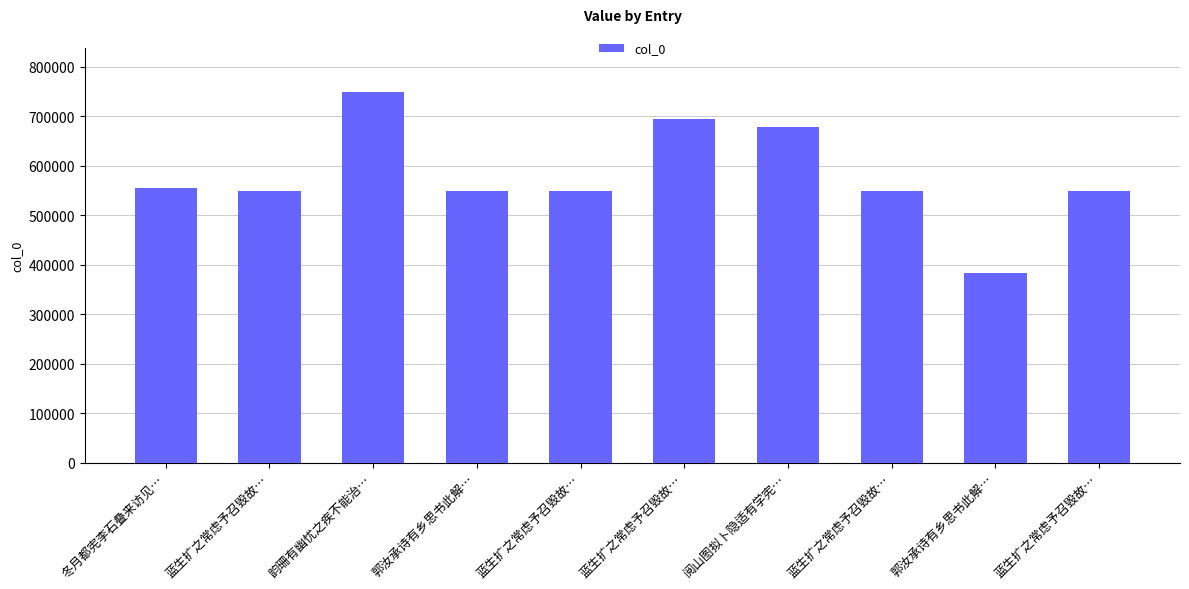

How many bars are there in total?

10